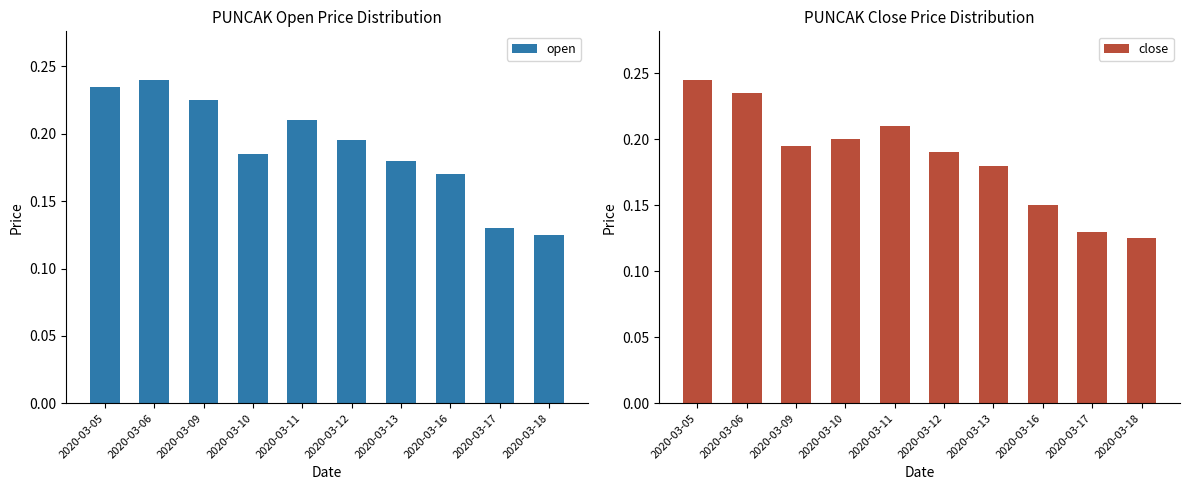

What is the value of the open bar at the 6th from the left?

0.2